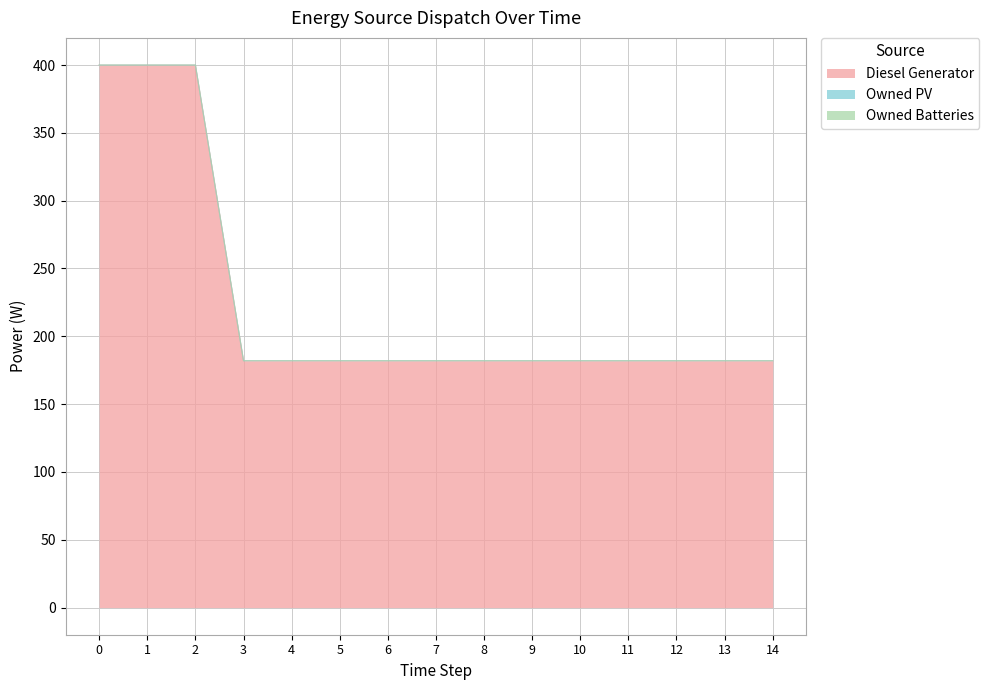

True or false: Owned PV has more than 0 interior local peaks.

False